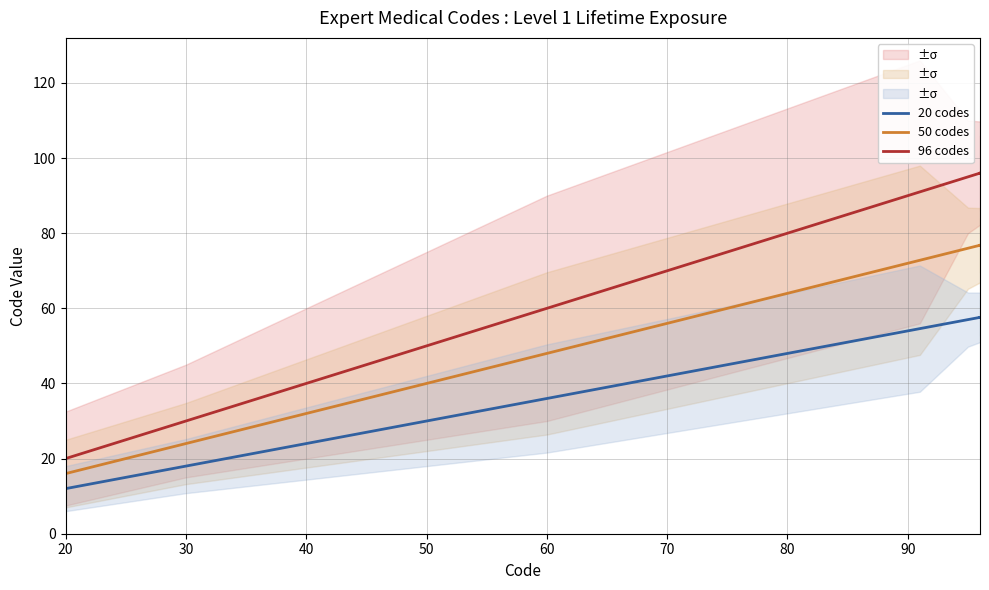

Is this an area chart (filled region under the line)?

No